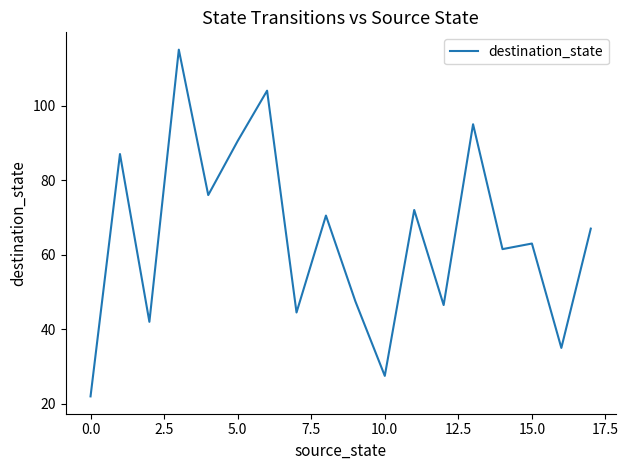

True or false: there are more than 2 points higher than both neighbors.

True